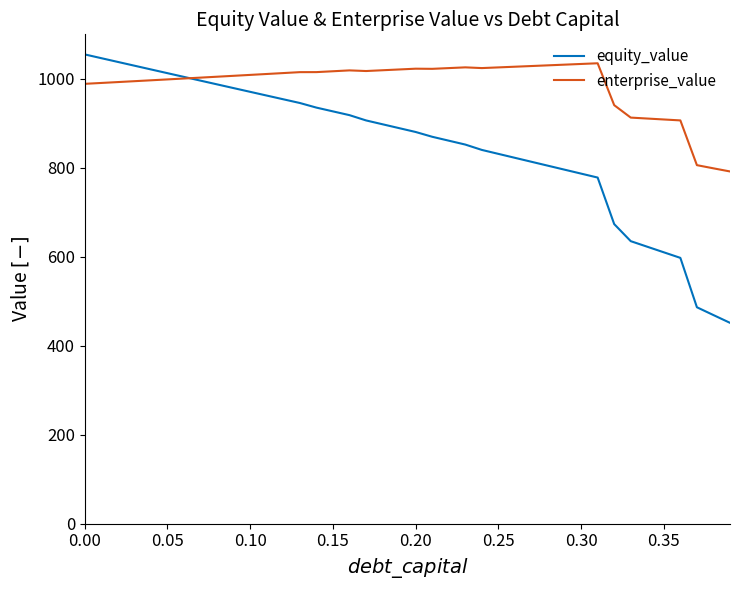

Which series has the largest total across all categories?

enterprise_value